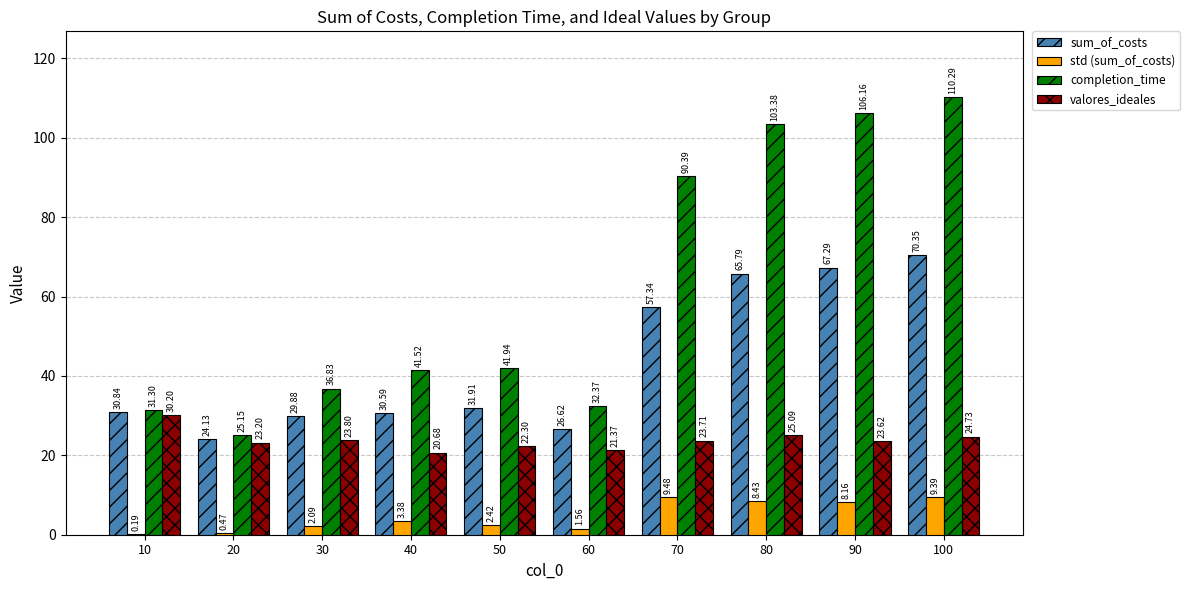

What is the maximum value for std (sum_of_costs)?

9.5